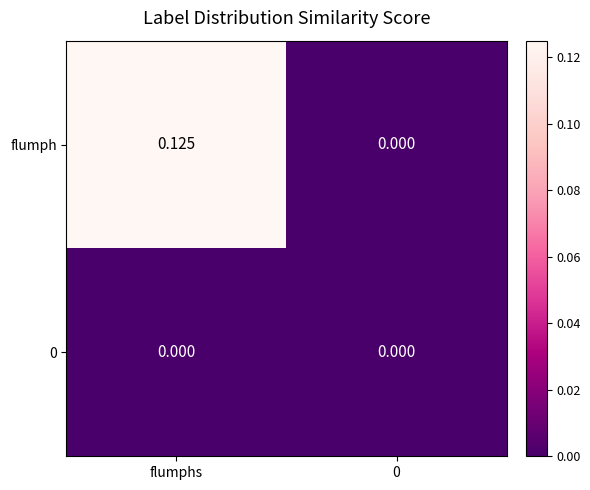

Which series has the largest range (max minus min)?

flumph